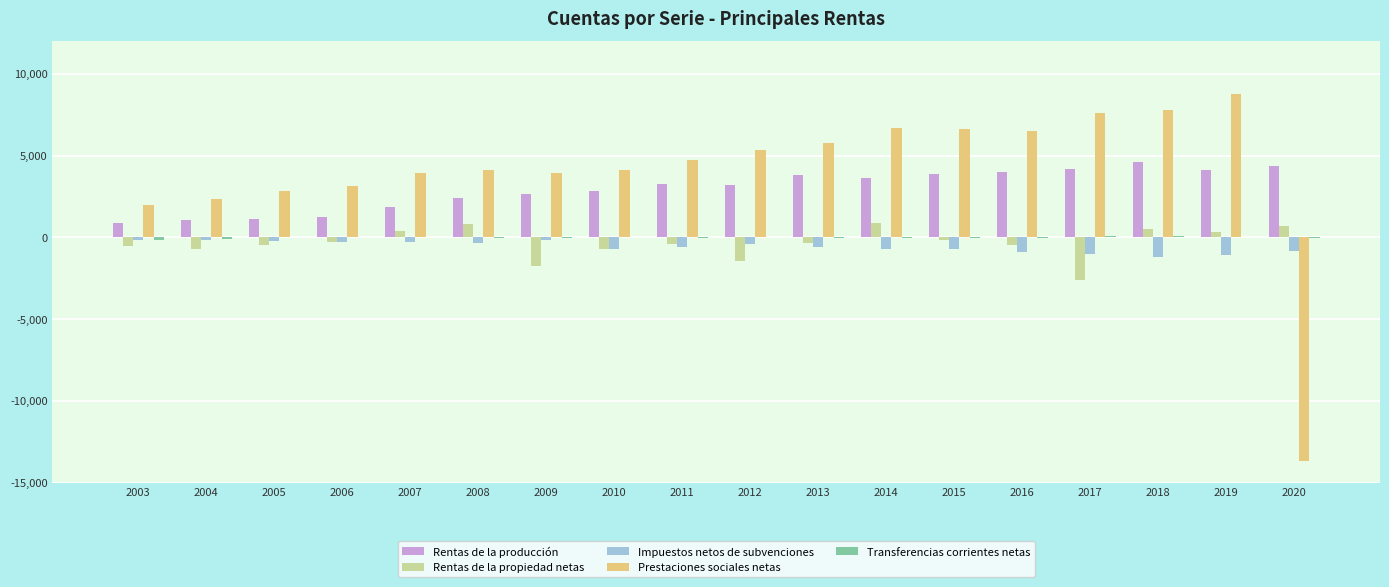

True or false: Rentas de la producción has a value of 4395 at 2010.

False